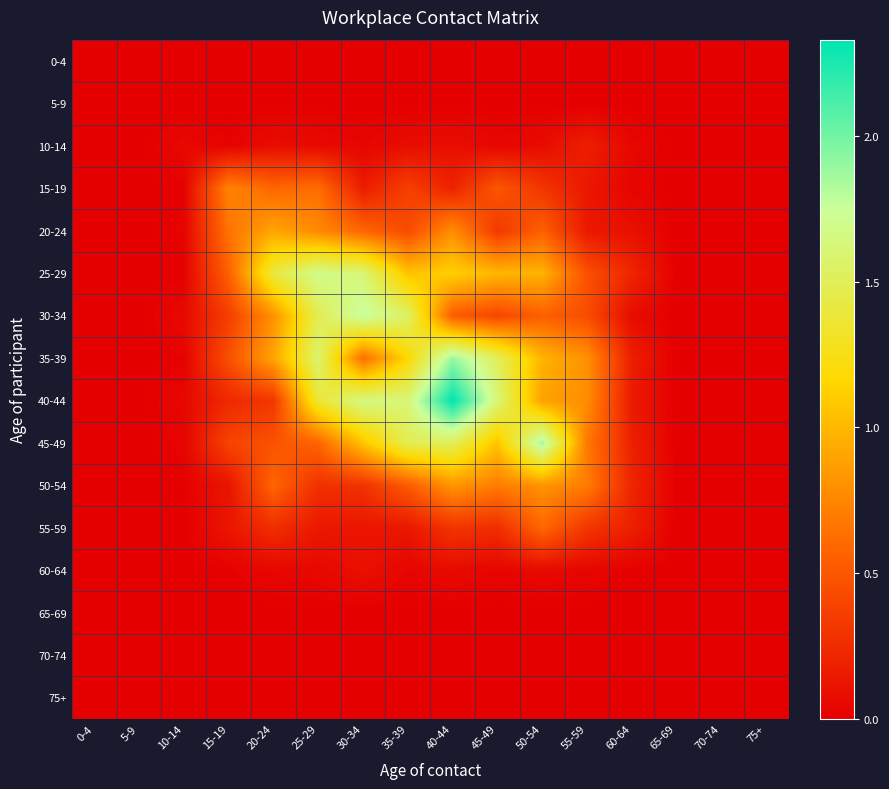

Rank the series by their maximum value, from highest to lowest.

40-44, 35-39, 45-49, 30-34, 25-29, 20-24, 50-54, 15-19, 55-59, 10-14, 60-64, 0-4, 5-9, 65-69, 70-74, 75+